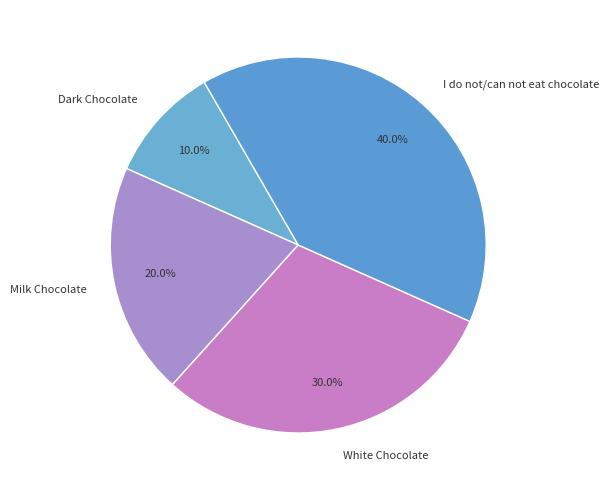

To the nearest percent, what percentage of the pie is Dark Chocolate?

10%